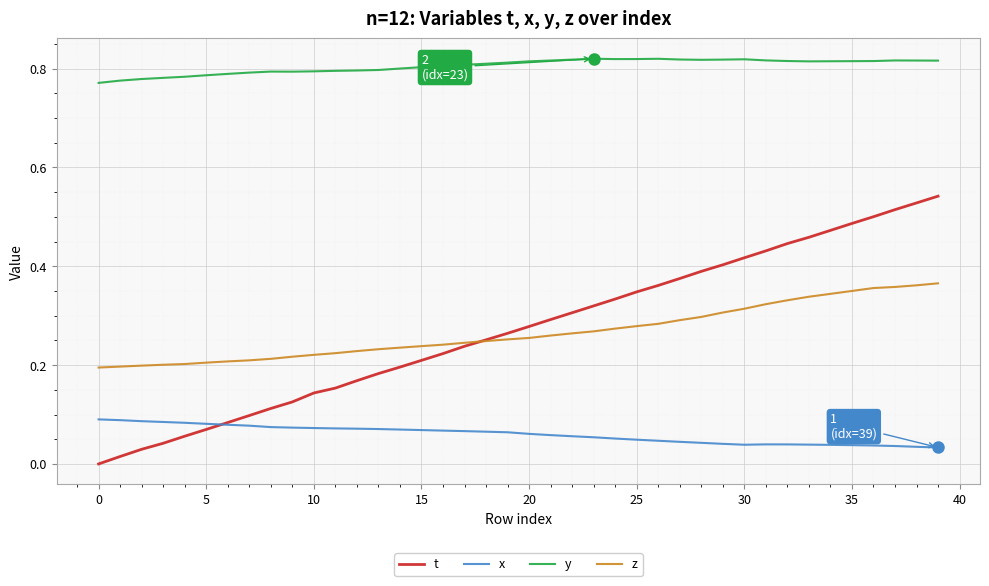

Is this an area chart (filled region under the line)?

No